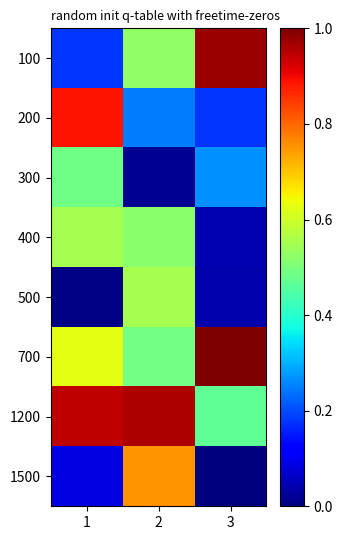

Which has a higher value, 1 or 3?

3